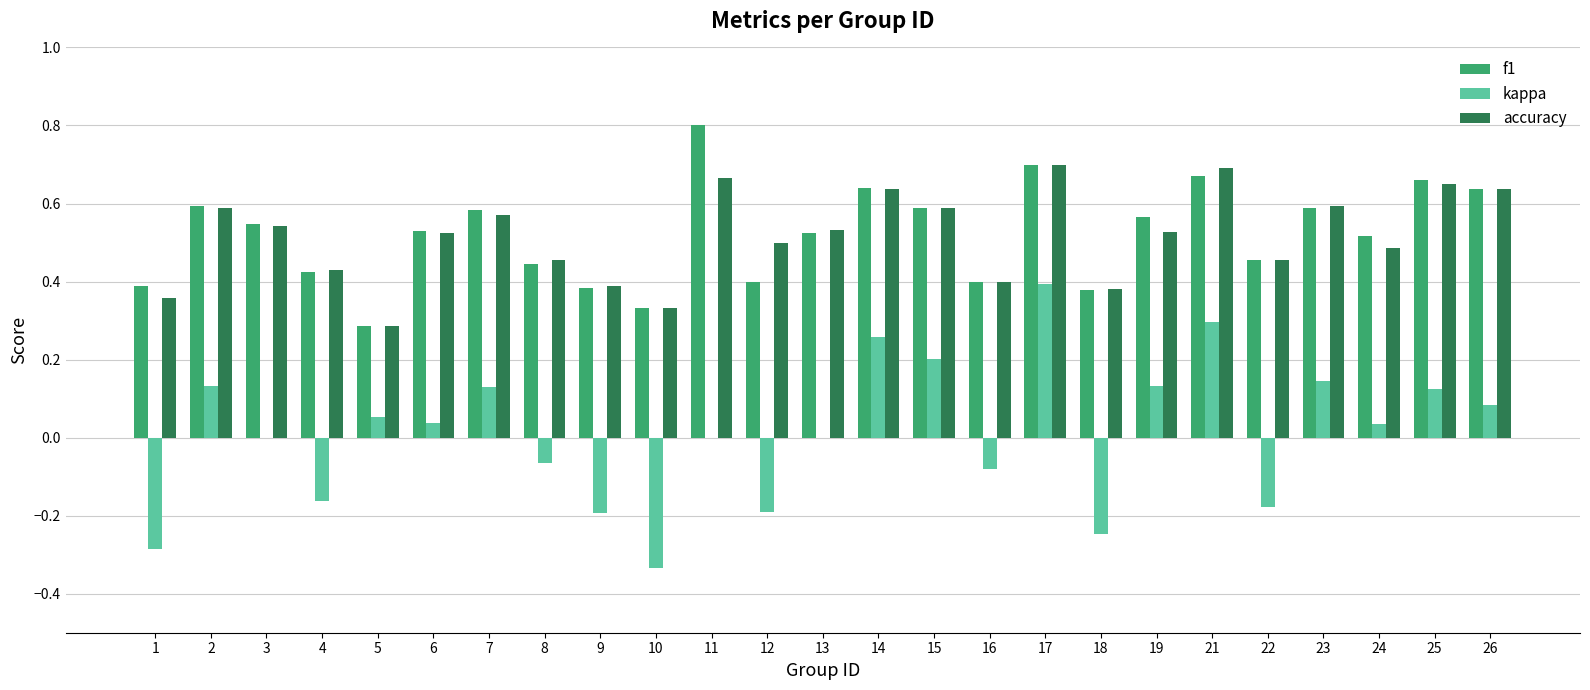

How many data points does each series have?

25